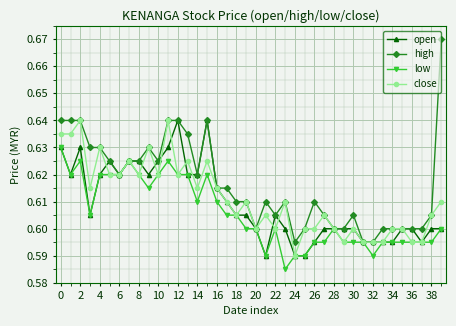

At how many categories does at least one series exceed 0?

40